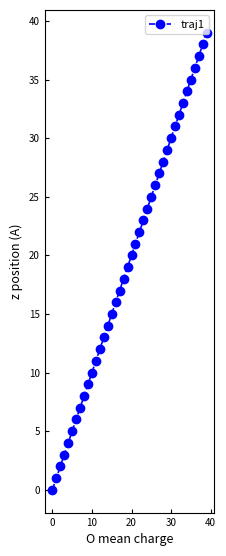

What is the greatest value displayed?

39